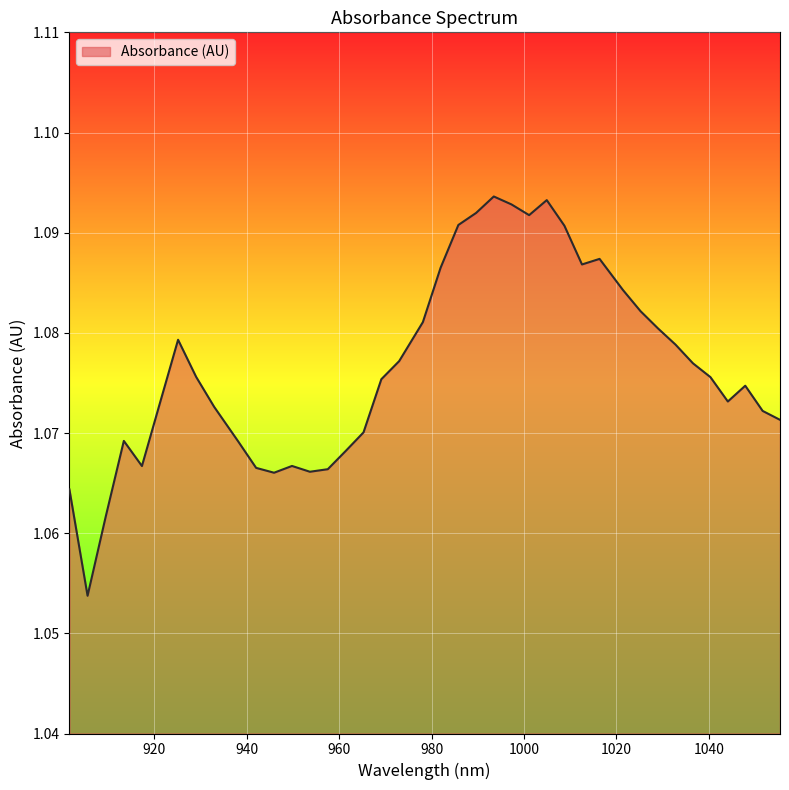

Is this an area chart (filled region under the line)?

Yes